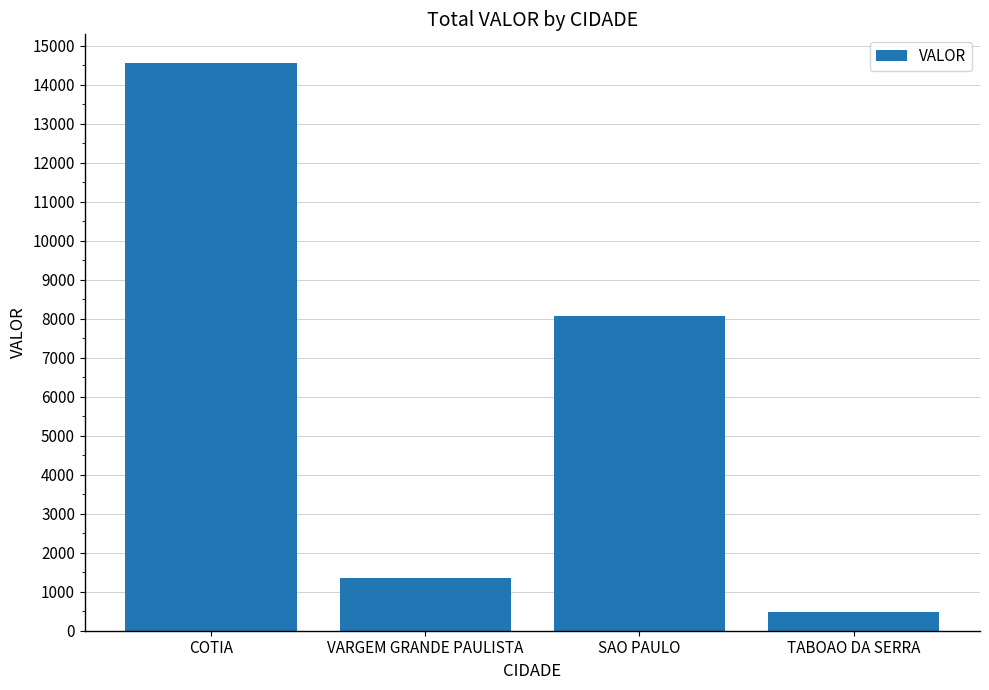

What is the label of the 4th bar from the right?

COTIA